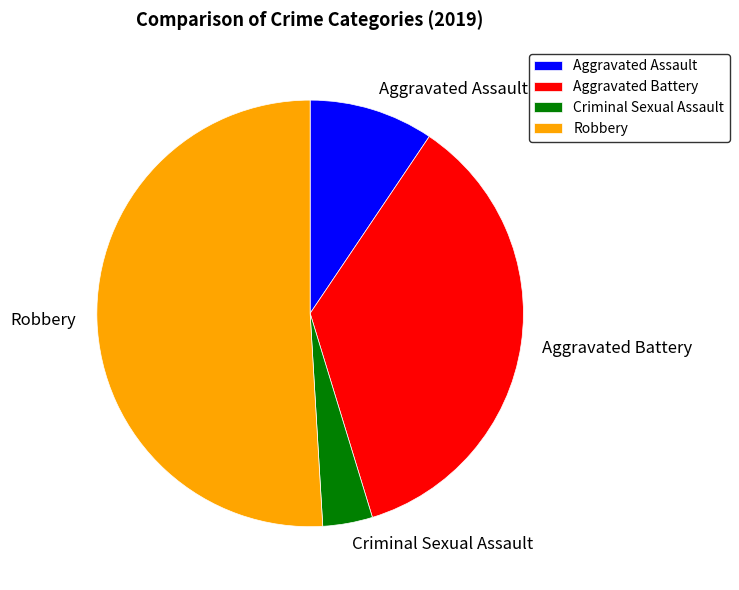

True or false: Criminal Sexual Assault accounts for 4% of the total.

True